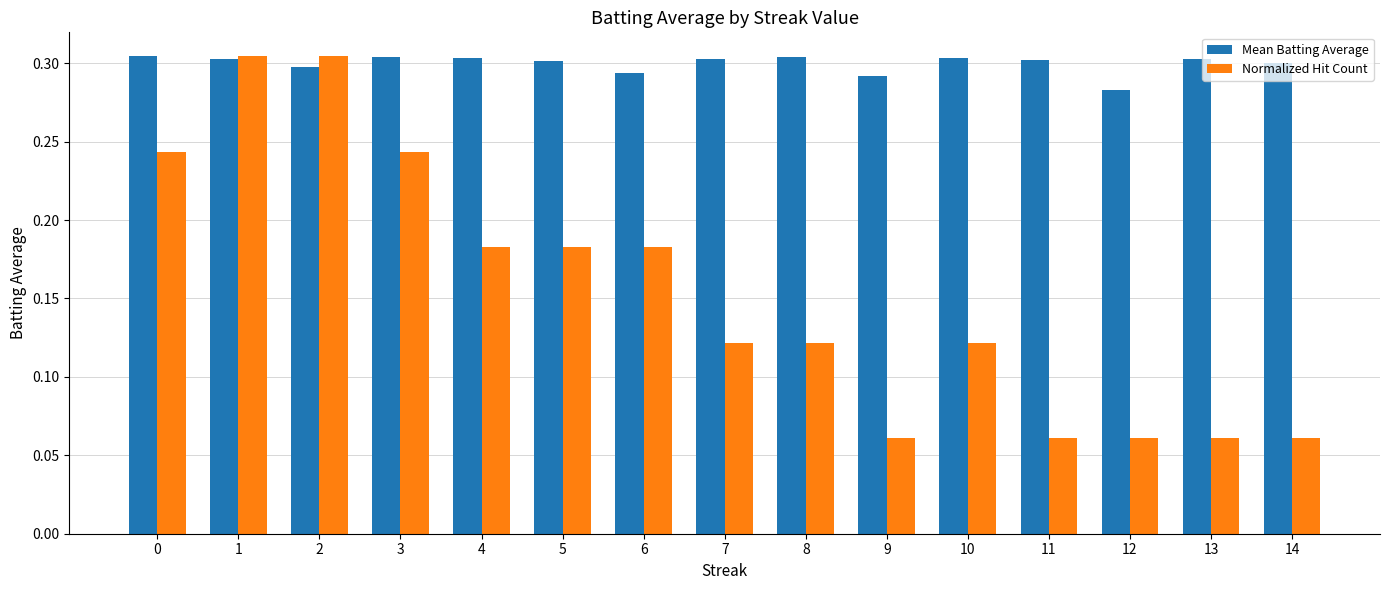

Which series changed the most between 4 and 7?

Normalized Hit Count